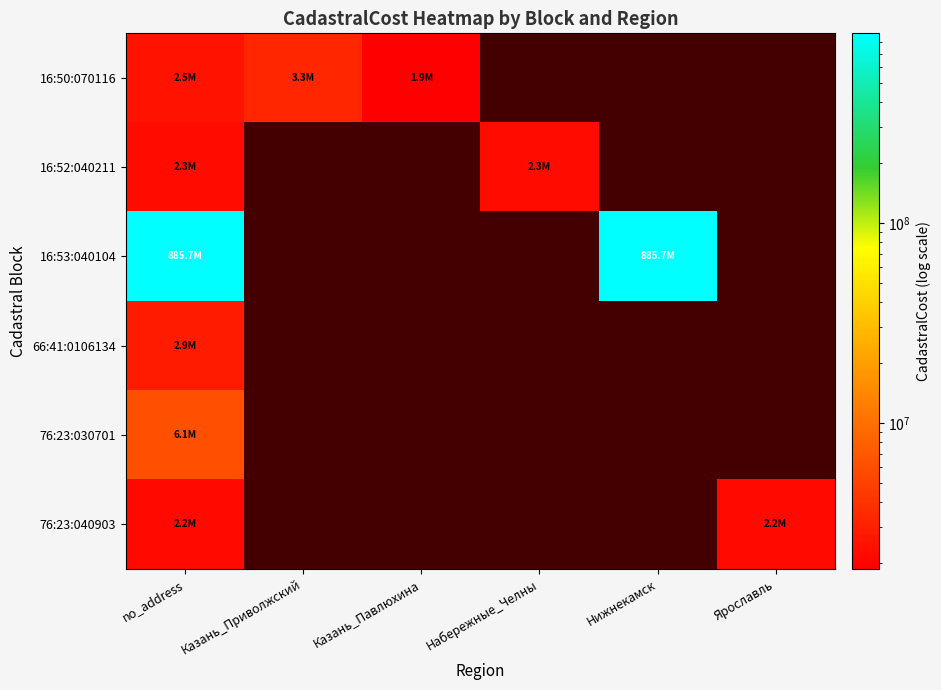

How many values in 16:53:040104 are above zero?

2